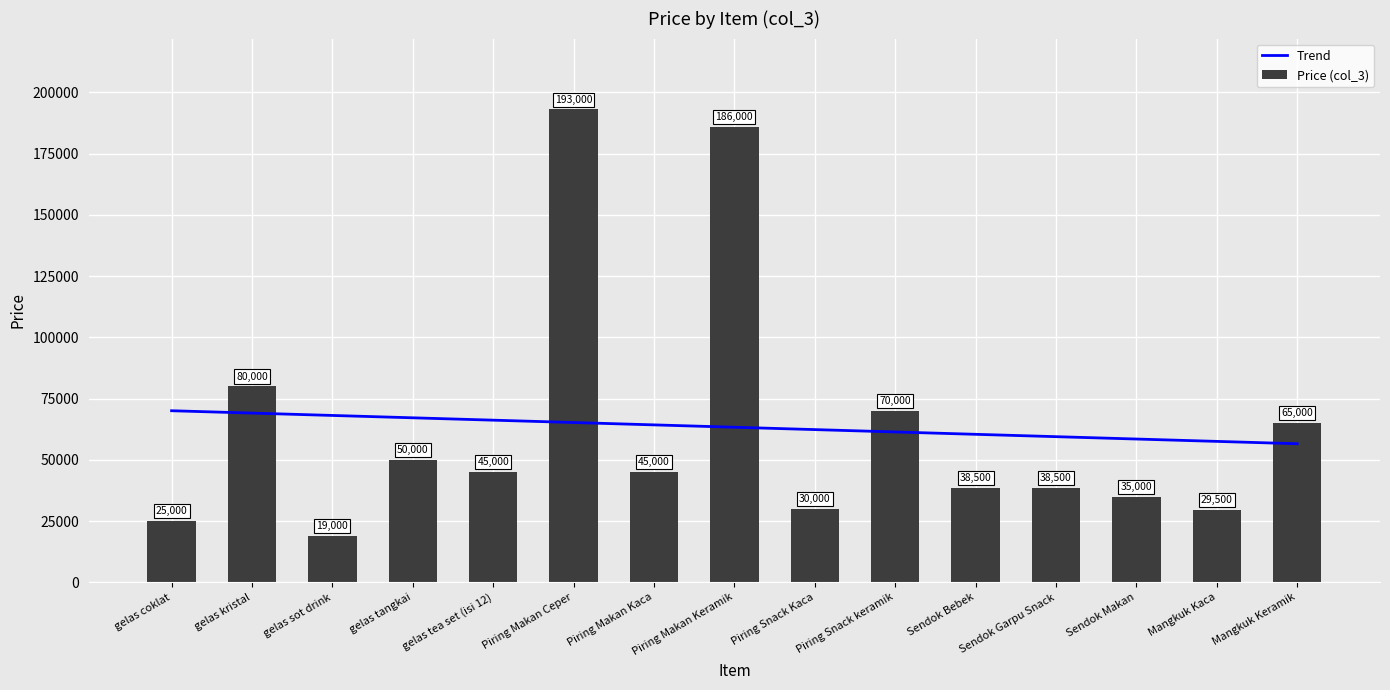

The Trend series shows 36586.4 at Mangkuk Kaca. True or false?

False